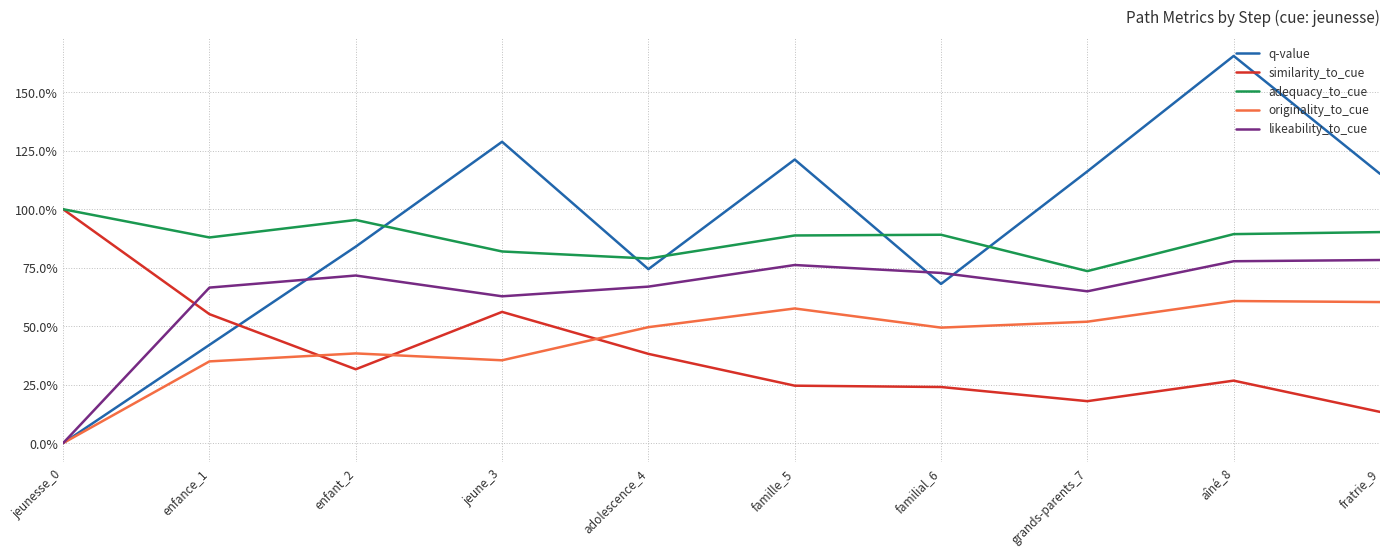

True or false: originality_to_cue and adequacy_to_cue cross at least once.

False